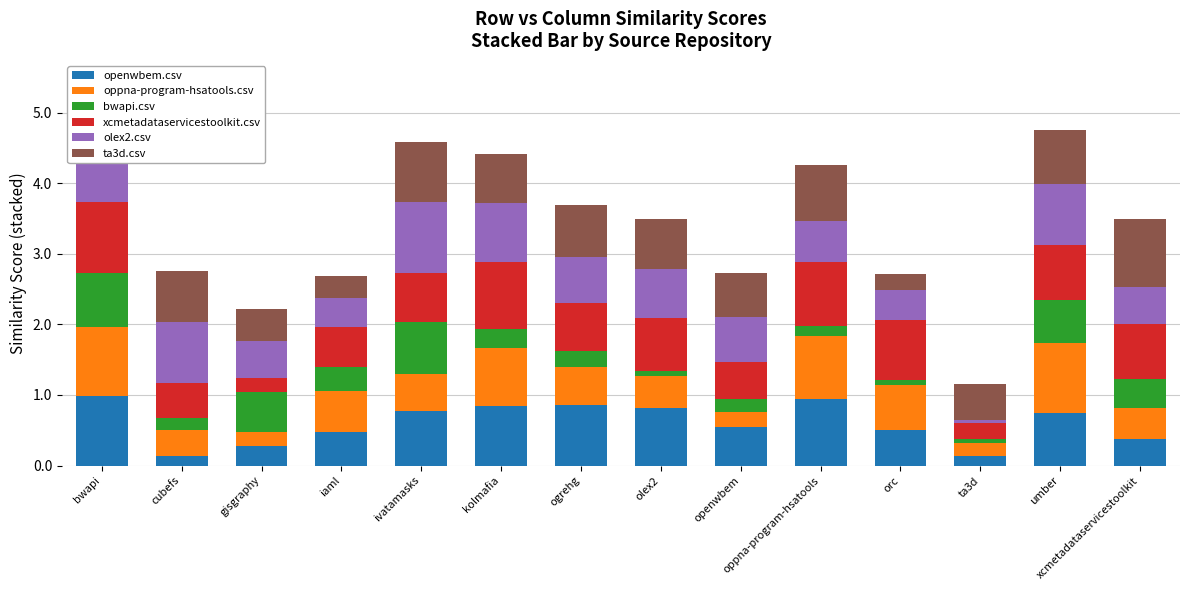

What is the highest value of the openwbem.csv series?

1.0